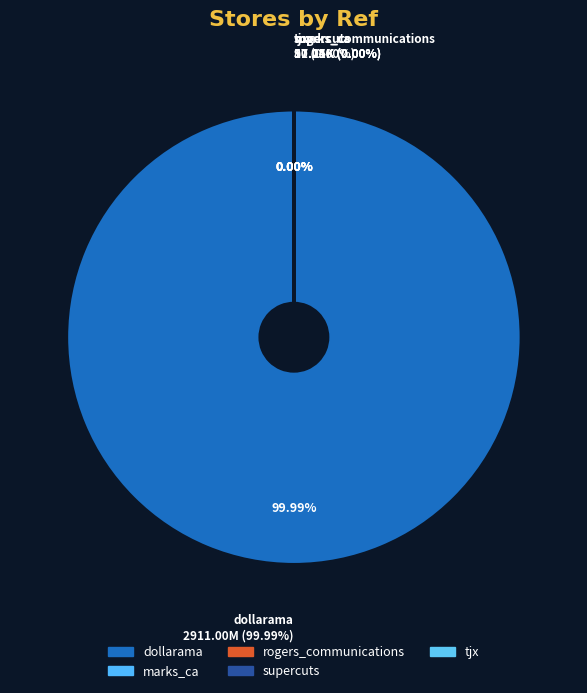

Between rogers_communications and supercuts, which is larger?

supercuts